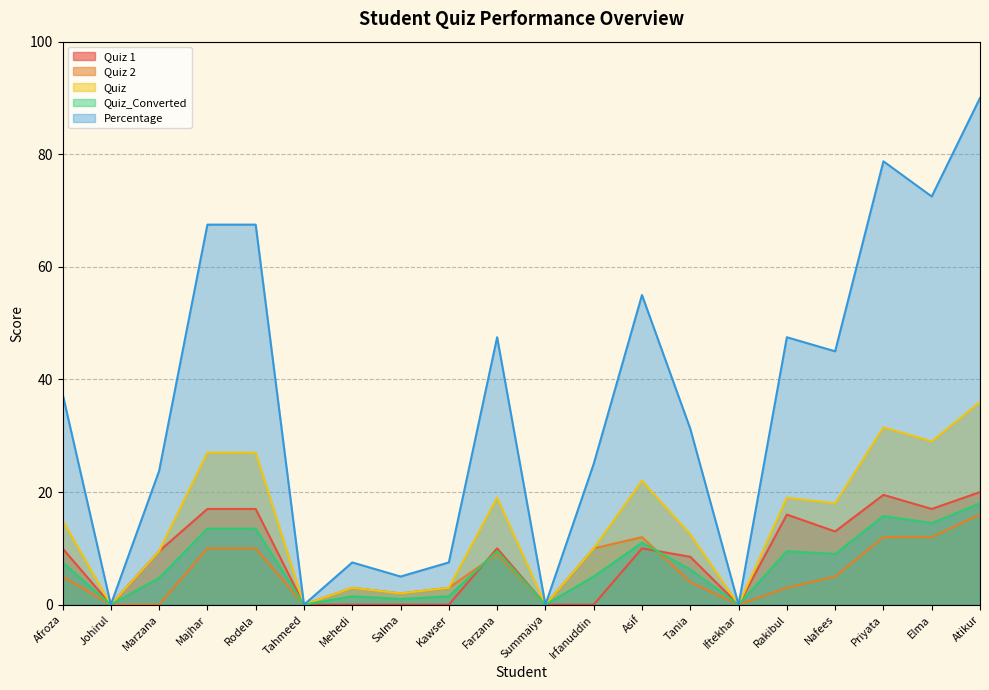

Rank the categories by Quiz 1 value from lowest to highest.

Johirul, Tahmeed, Mehedi, Salma, Kawser, Summaiya, Irfanuddin, Iftekhar, Tania, Marzana, Afroza, Farzana, Asif, Nafees, Rakibul, Majhar, Rodela, Elma, Priyata, Atikur